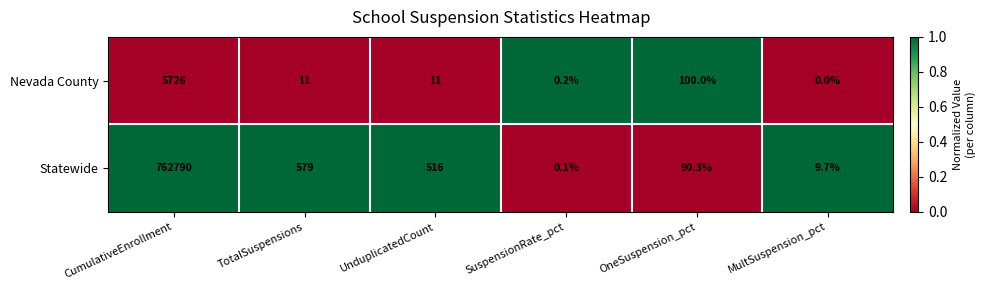

Reading left to right, list all the values displayed in this chart.

Nevada County: 5726.0	11.0	11.0	0.2	100.0	0.0
Statewide: 762790.0	579.0	516.0	0.1	90.3	9.7